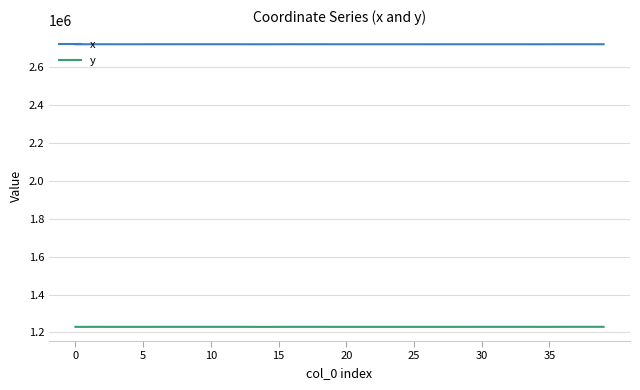

What is the smallest value displayed?

1229552.7